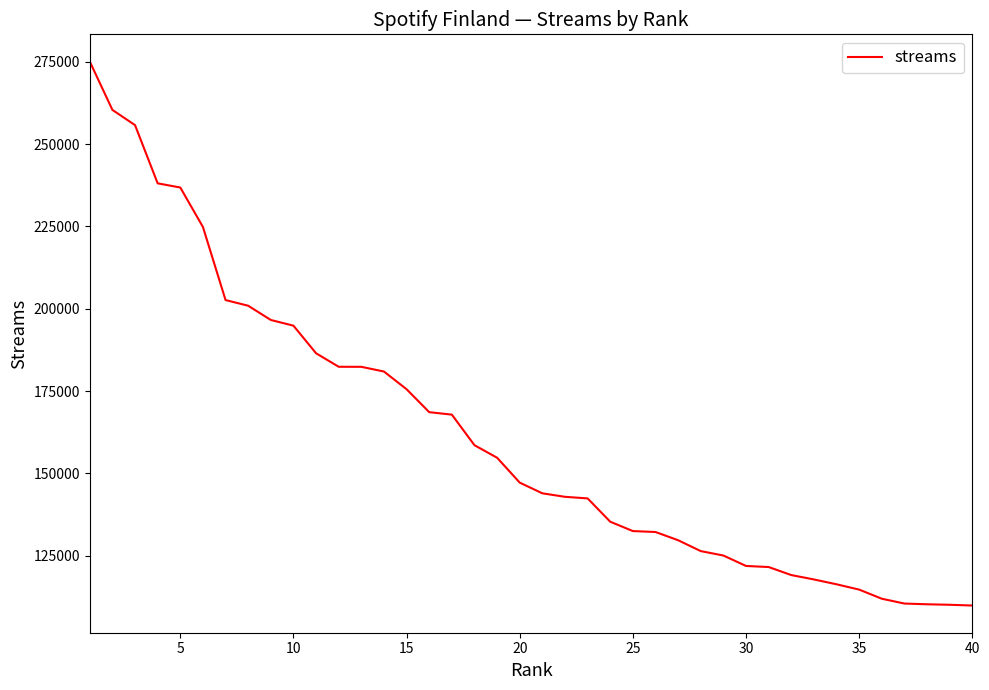

What is the smallest value displayed?

109843